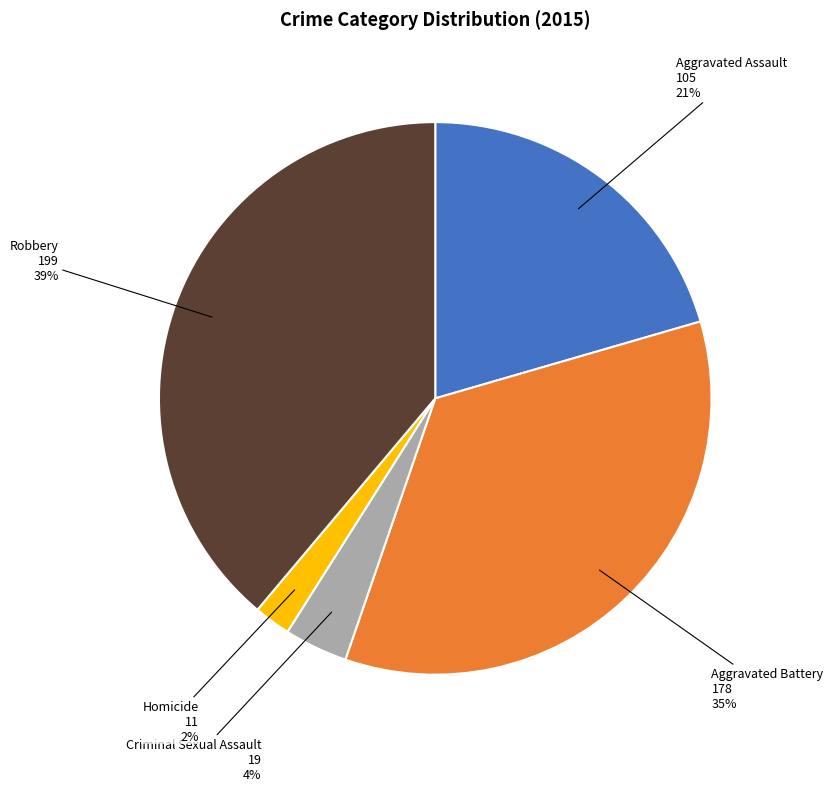

Count the number of slices in the pie.

5